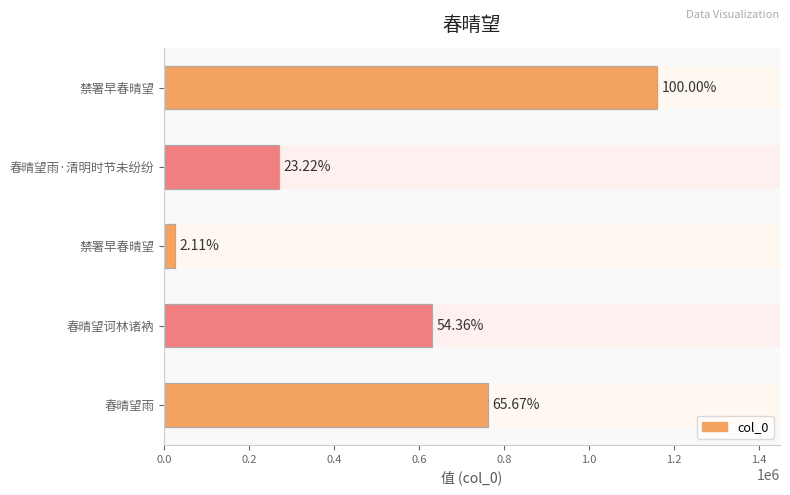

What is the minimum value shown in the chart?

24516